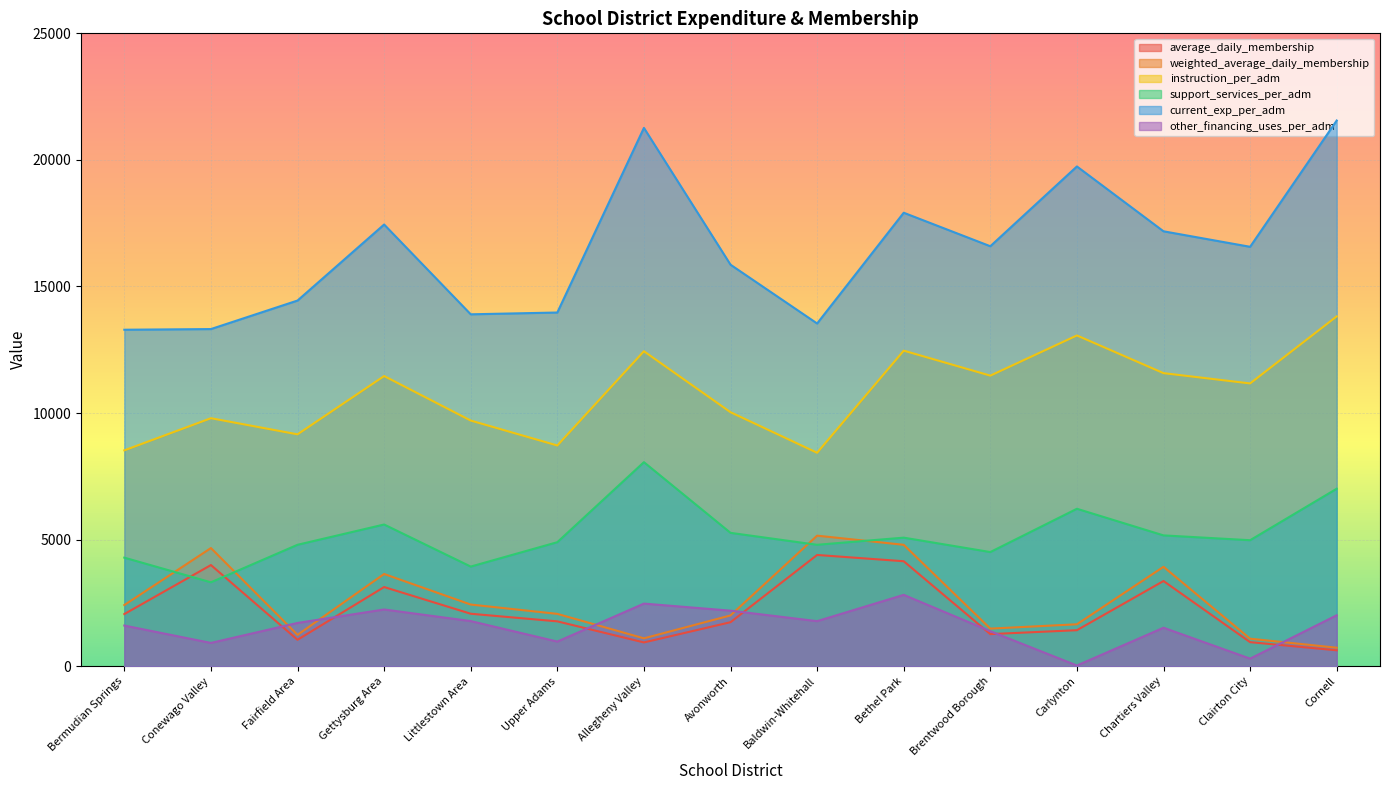

The value of average_daily_membership at Allegheny Valley is 1339.9. True or false?

False